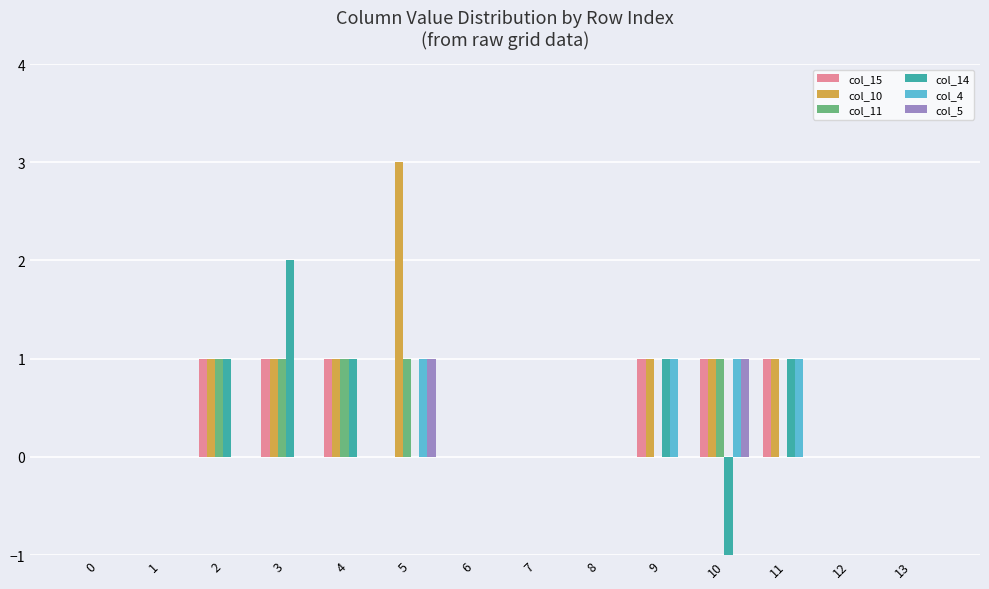

What is the spread (max minus min) of values at 3?

2